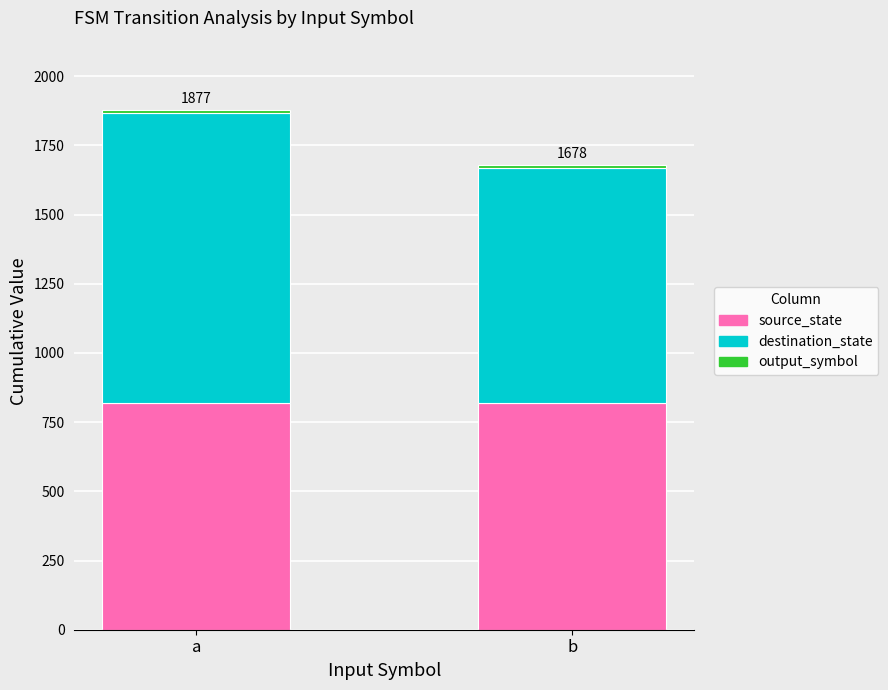

At which category is the sum across all series the highest?

a